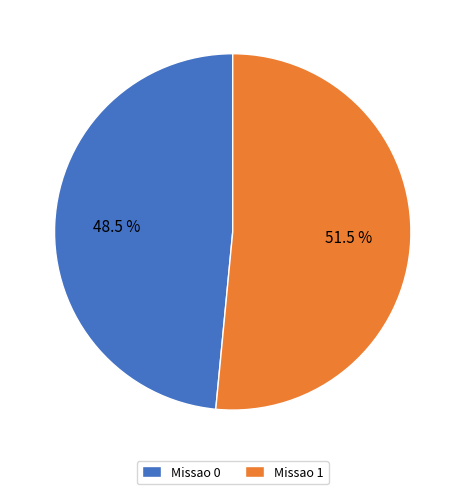

Is the sum of Missao 1 and Missao 0 greater than half?

Yes